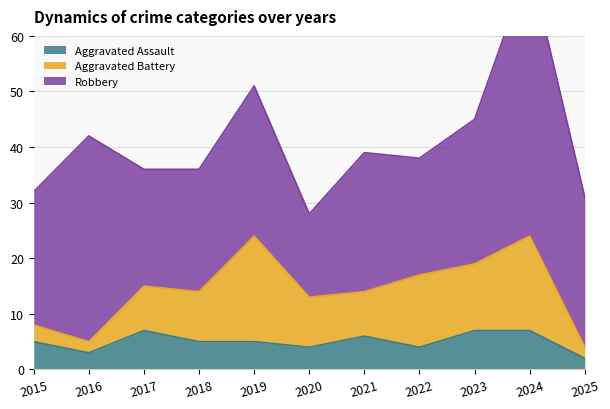

What is the maximum value shown in the chart?

49